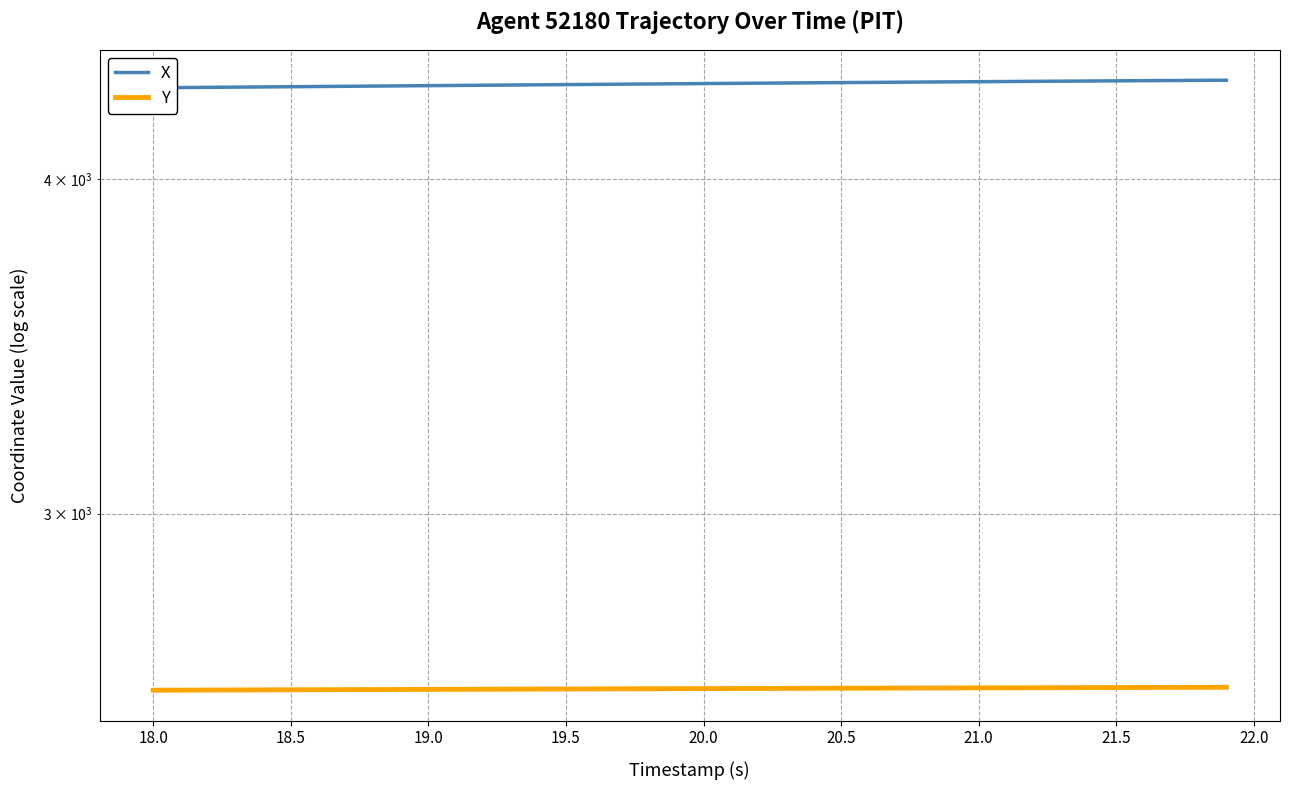

What is the lowest value of the Y series?

2577.7